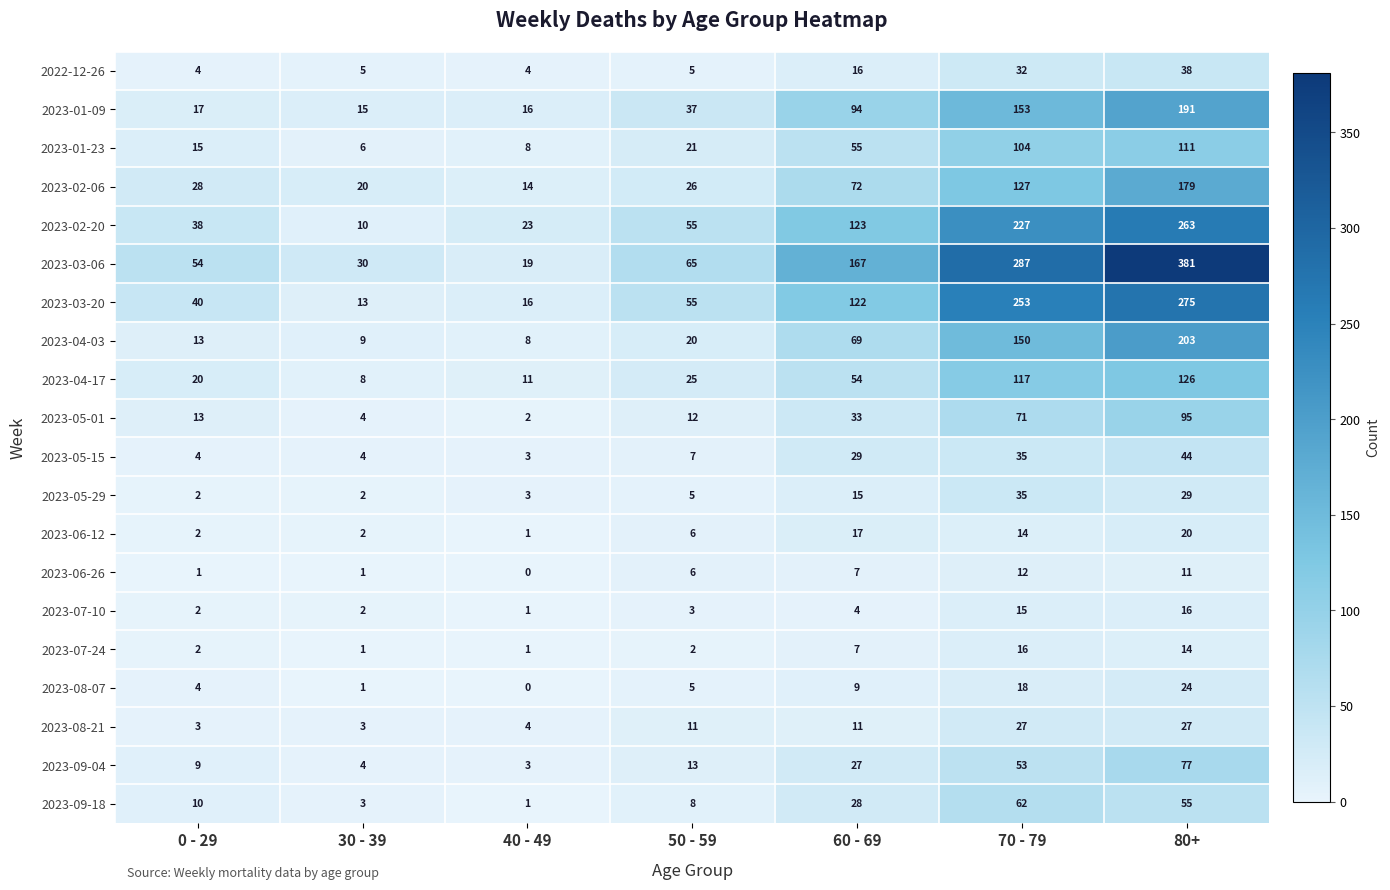

Rank the categories by 2023-04-17 value from lowest to highest.

30 - 39, 40 - 49, 0 - 29, 50 - 59, 60 - 69, 70 - 79, 80+